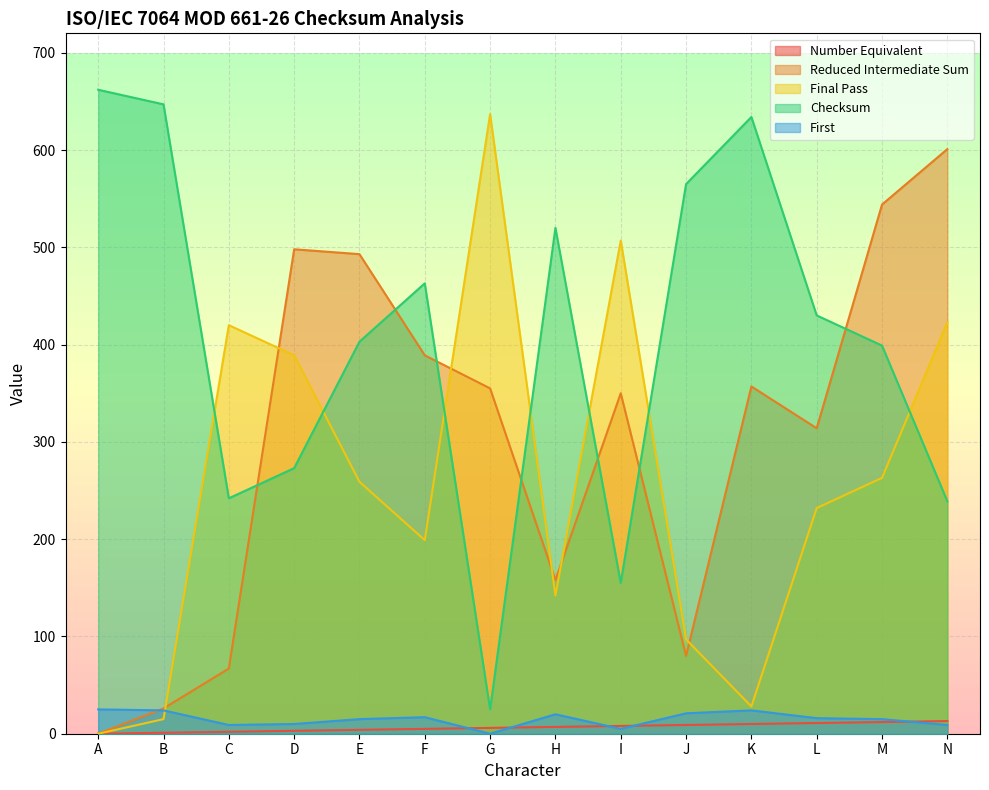

What is the difference between the highest and lowest values at G?

637